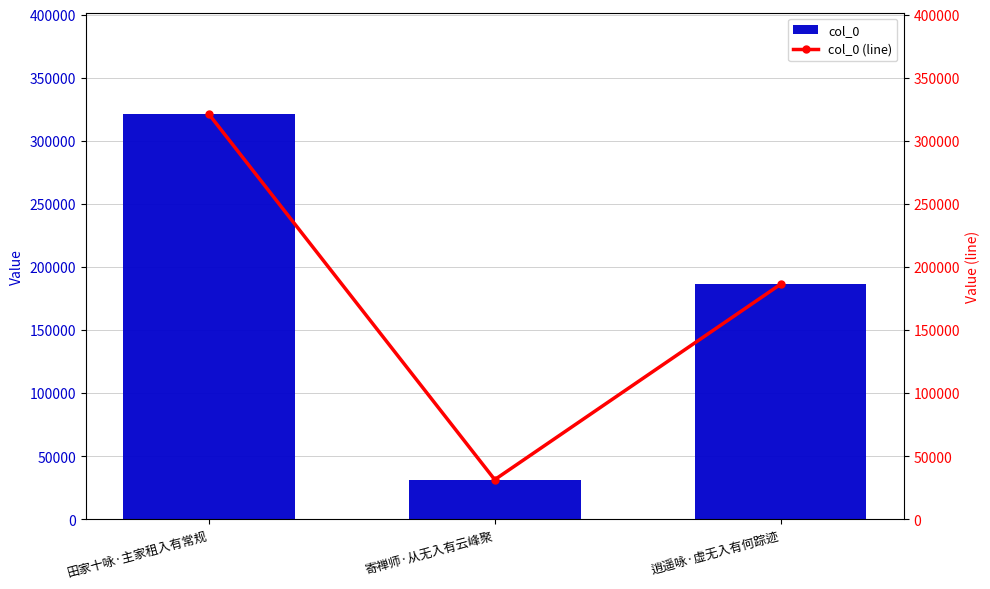

The col_0 (line) series shows 321295 at 田家十咏·主家租入有常规. True or false?

True